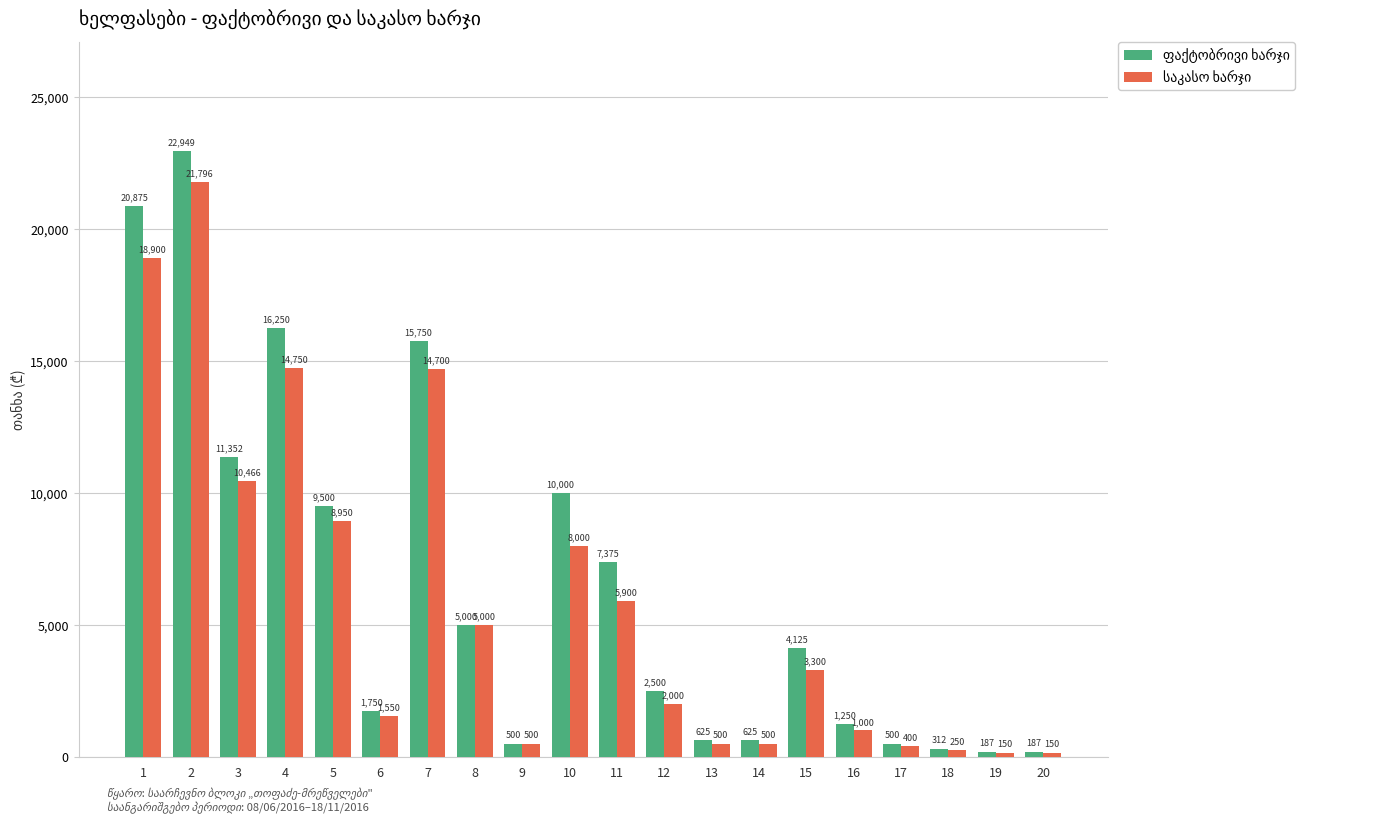

What is the total value across all series at 6?

3300.0